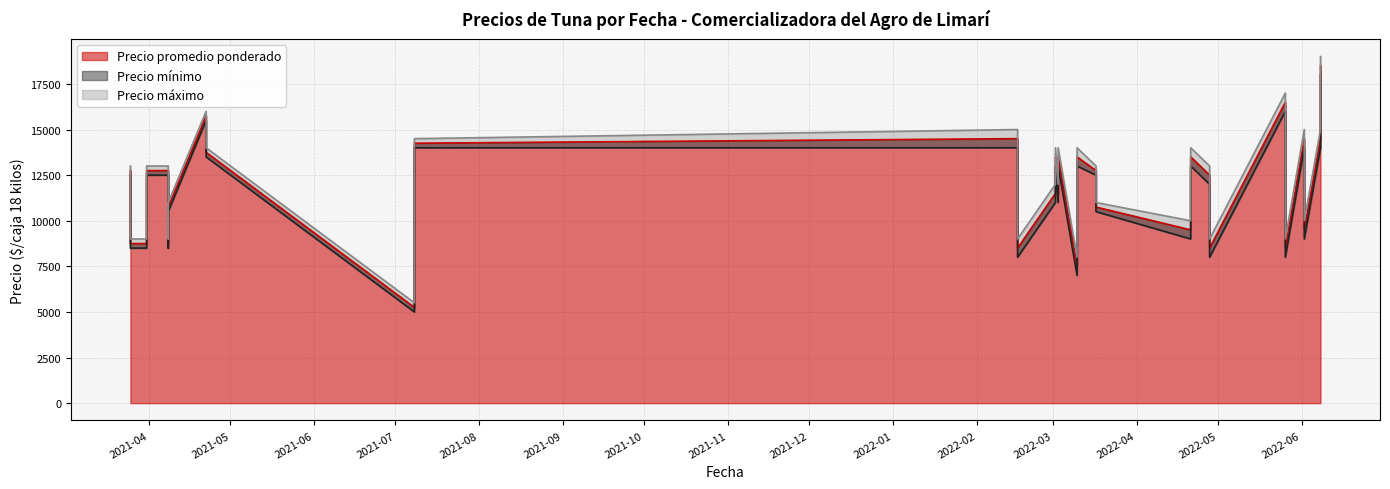

Does the chart have visible grid lines?

Yes